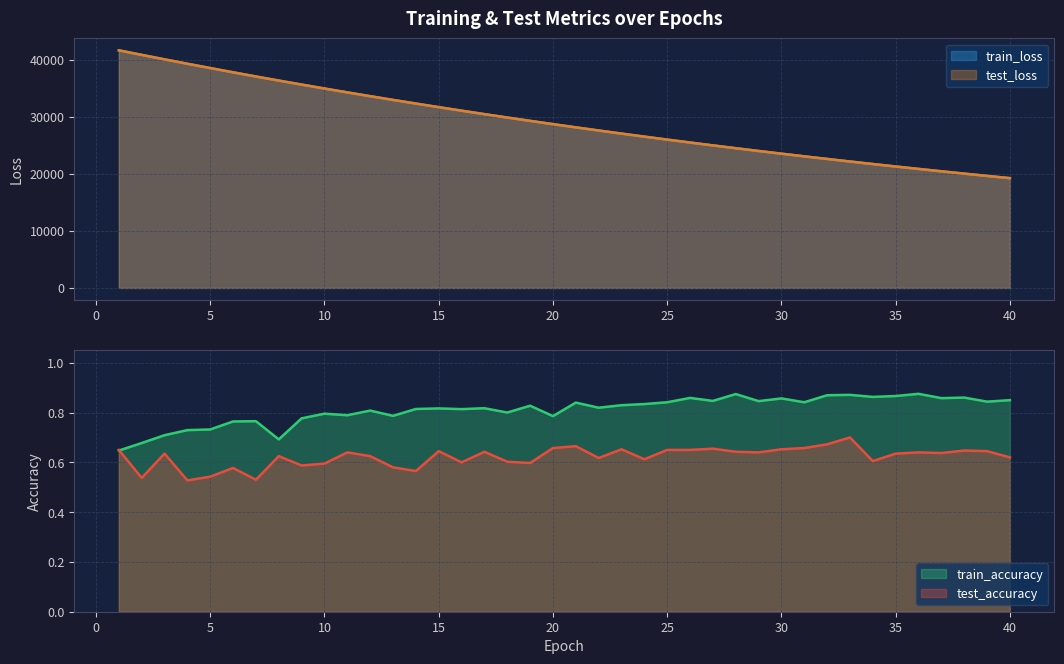

Which series has the widest spread of values?

train_loss